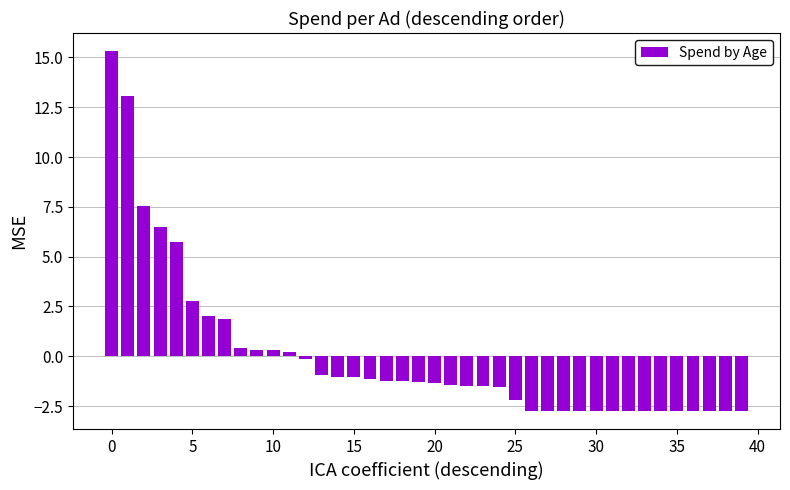

What is the smallest value displayed?

-2.7